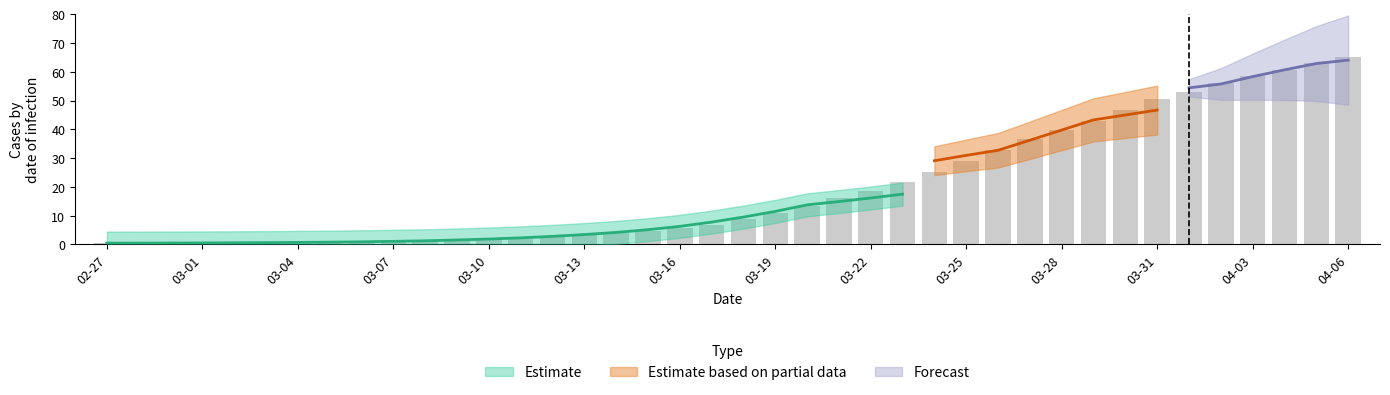

List the labels in order of value, largest first.

2020-04-06, 2020-04-05, 2020-04-04, 2020-04-03, 2020-04-02, 2020-04-01, 2020-03-31, 2020-03-30, 2020-03-29, 2020-03-28, 2020-03-27, 2020-03-26, 2020-03-25, 2020-03-24, 2020-03-23, 2020-03-22, 2020-03-21, 2020-03-20, 2020-03-19, 2020-03-18, 2020-03-17, 2020-03-16, 2020-03-15, 2020-03-14, 2020-03-13, 2020-03-12, 2020-03-11, 2020-03-10, 2020-03-09, 2020-03-08, 2020-03-07, 2020-03-06, 2020-03-05, 2020-03-04, 2020-03-03, 2020-03-01, 2020-03-02, 2020-02-29, 2020-02-28, 2020-02-27